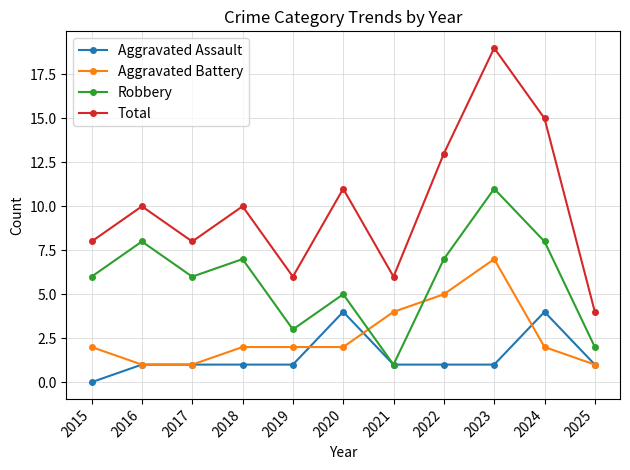

What is the sum of the Total values at 2025 and 2023?

23